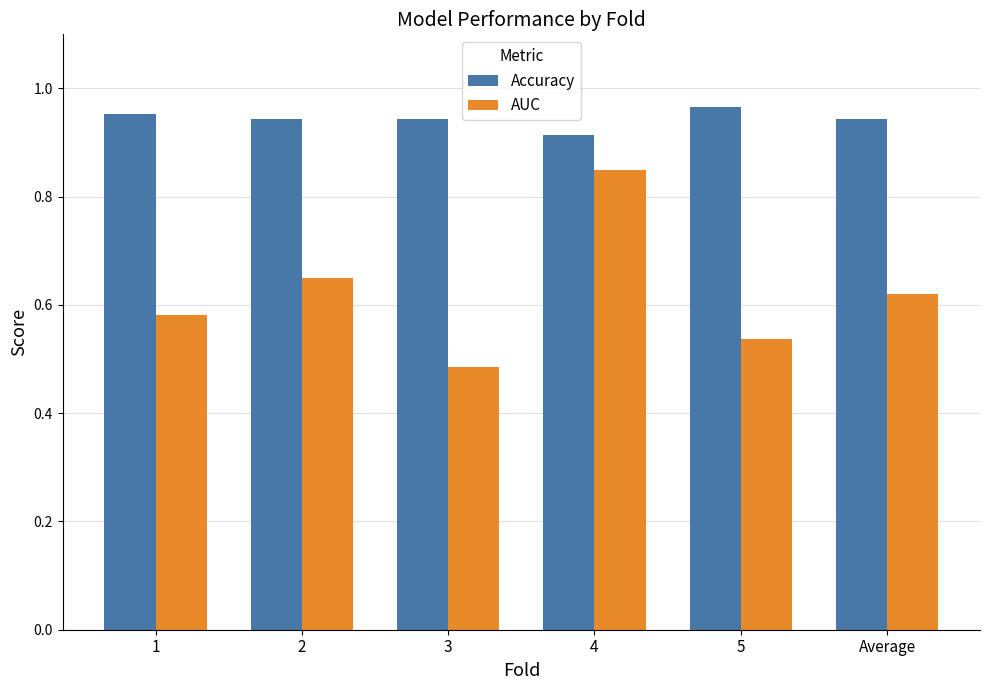

List the series in order of their overall mean, lowest first.

AUC, Accuracy